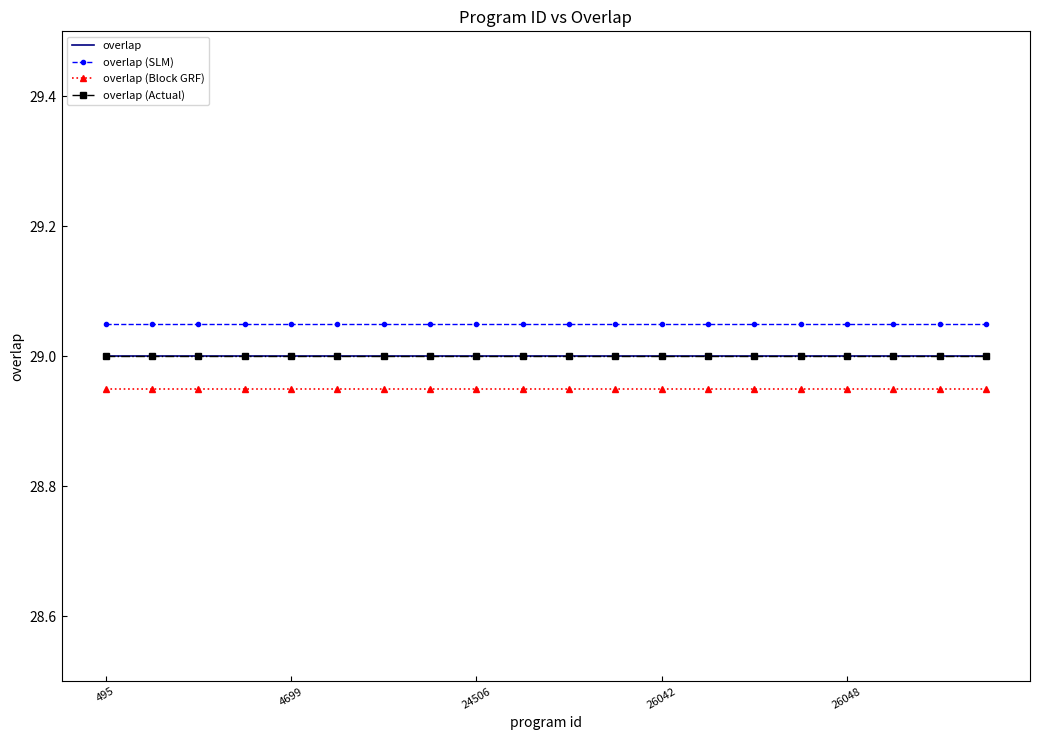

What is the highest value of the overlap (Actual) series?

29.0